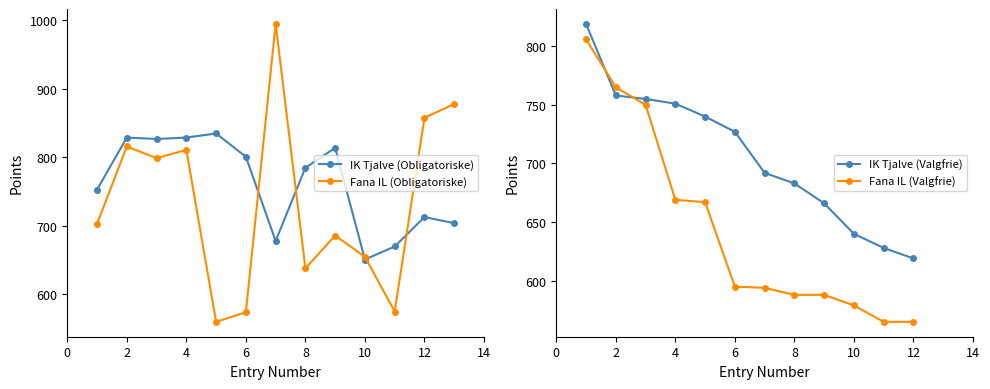

Between 13 and 5, which is larger?

5